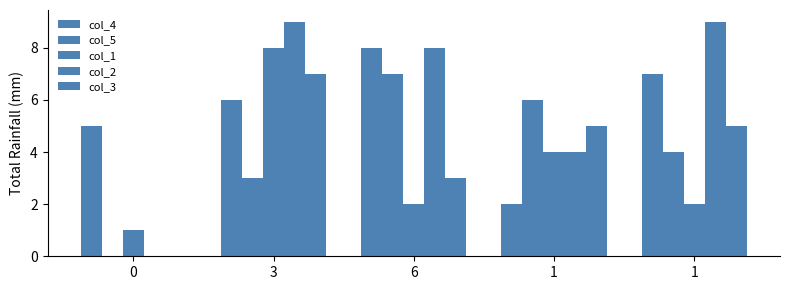

What is the approximate value of col_1 at 1?

4